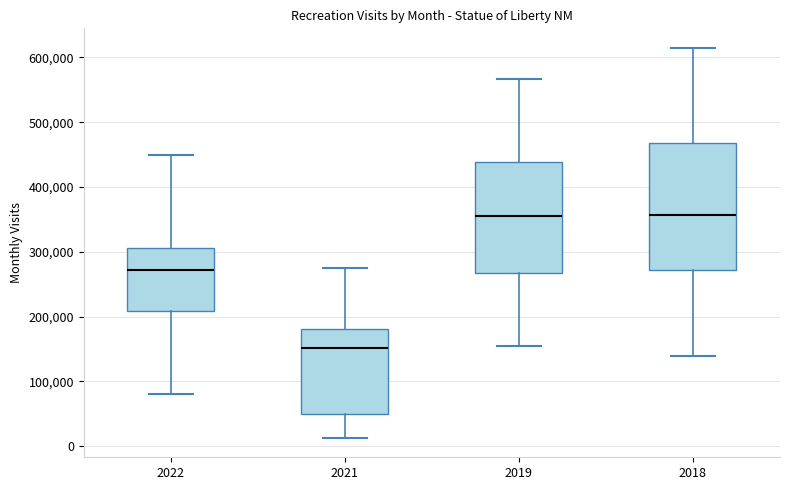

Where does the lower whisker of the box at x = 2019 end on the y-axis? The values are not printed on the chart, so give them approximately, as read against the axis.

150000